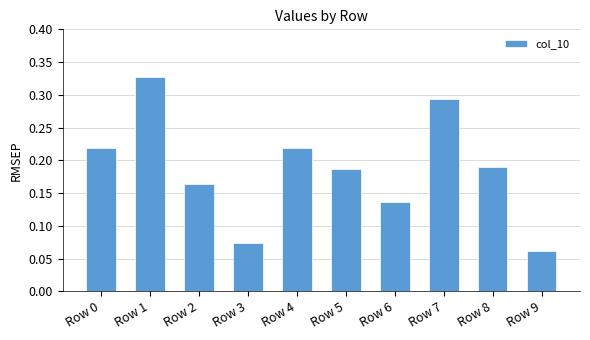

Which category has the lowest value across all series?

Row 9